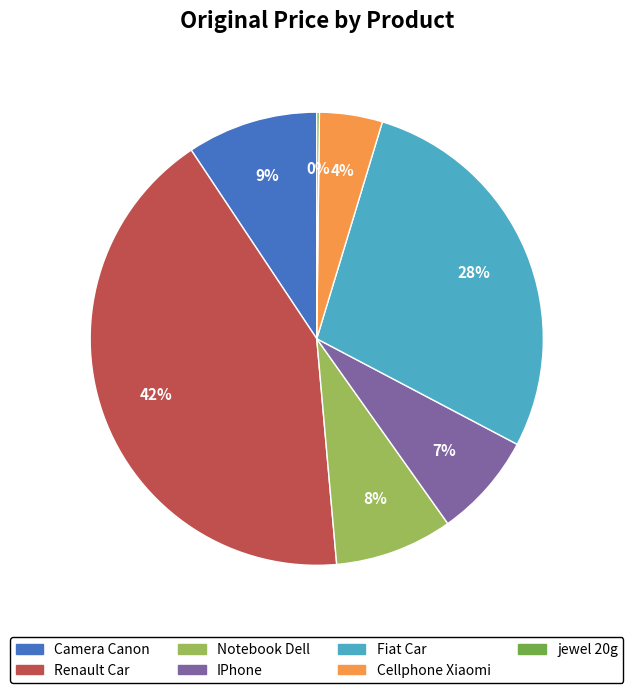

What is the ratio of the value at IPhone to the value at Camera Canon?

0.8